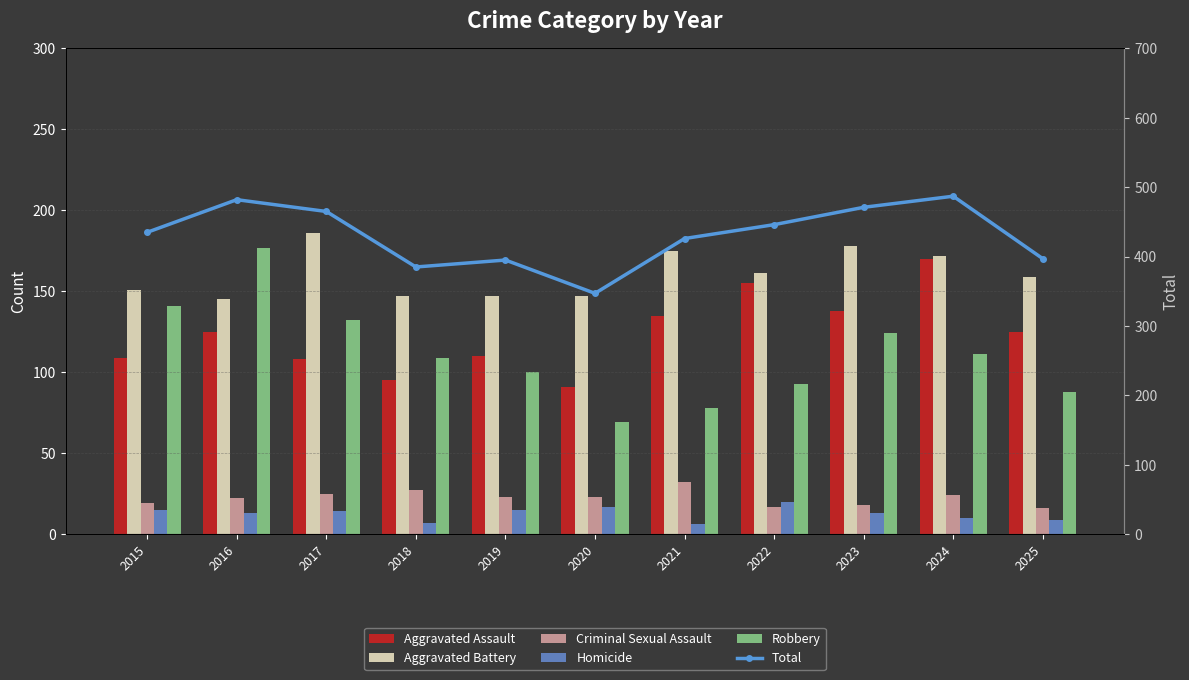

What is the value of the Aggravated Battery bar at the 6th from the left?

147